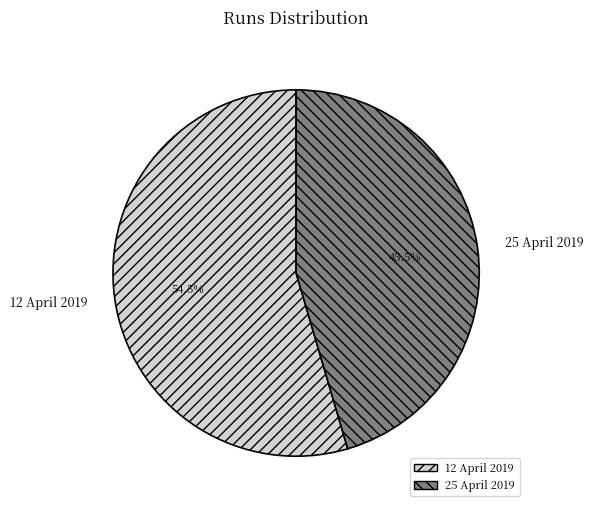

True or false: 12 April 2019 accounts for 68% of the total.

False